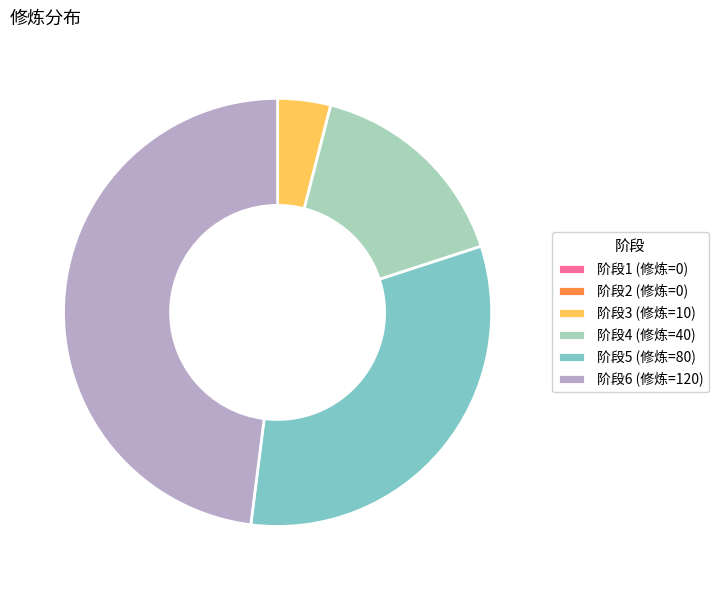

The 阶段3 (修炼=10) slice represents 9% of the pie. True or false?

False